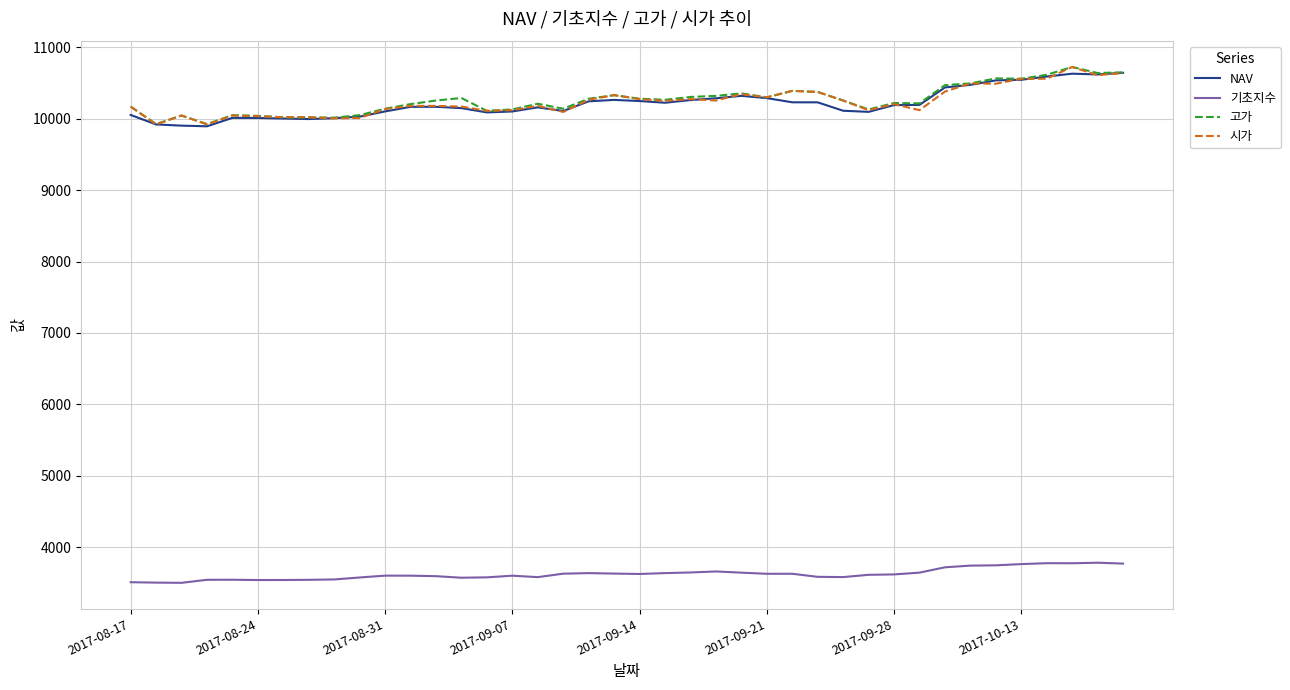

Is this an area chart (filled region under the line)?

No